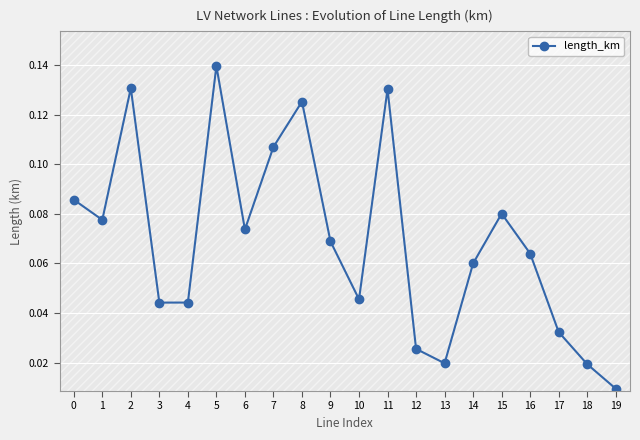

Rank the categories by value from highest to lowest.

5, 2, 11, 8, 7, 0, 15, 1, 6, 9, 16, 14, 10, 4, 3, 17, 12, 13, 18, 19